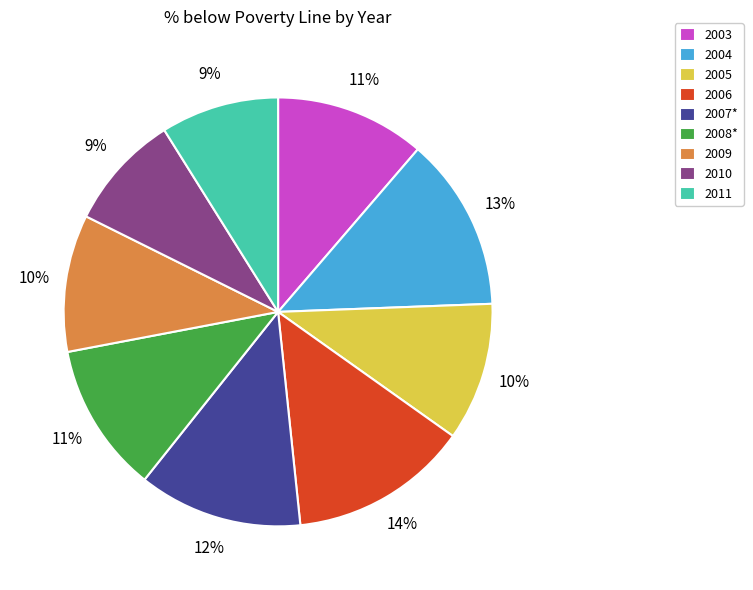

Combined, do 2003 and 2011 account for over 50%?

No